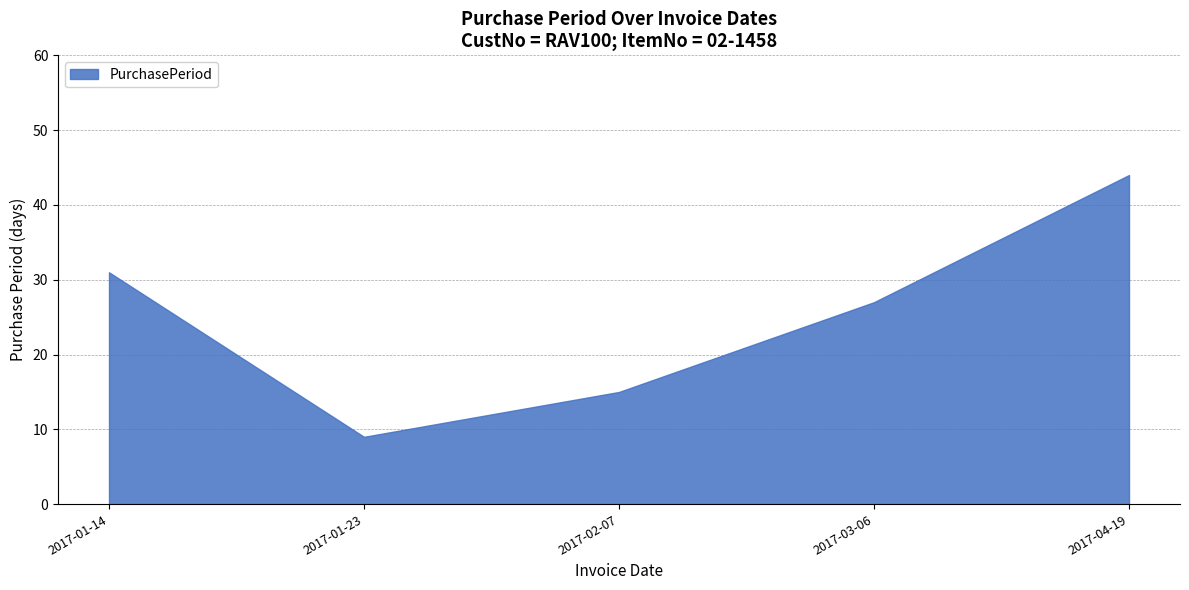

Where does the data first go above 27?

2017-01-14